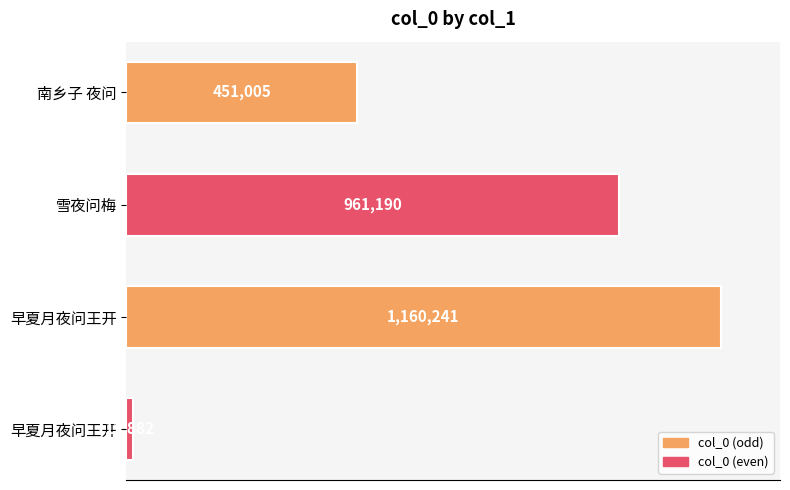

Are the bars horizontal?

Yes